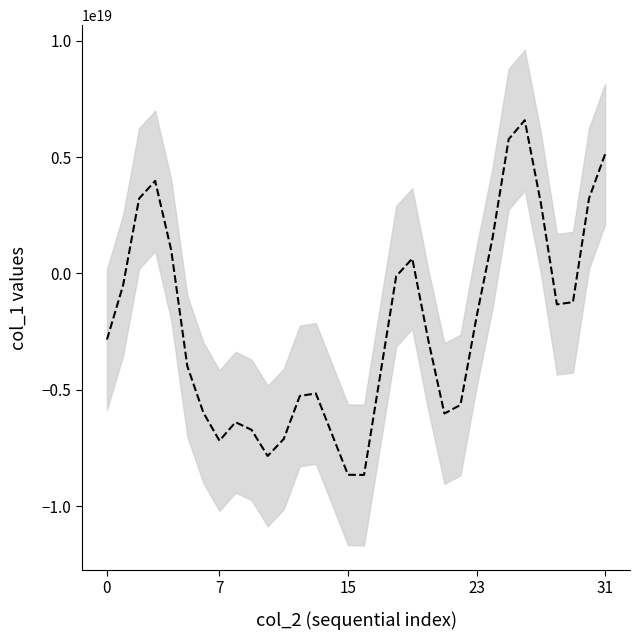

What is the change in value from 9 to 21?

+700982026665996288